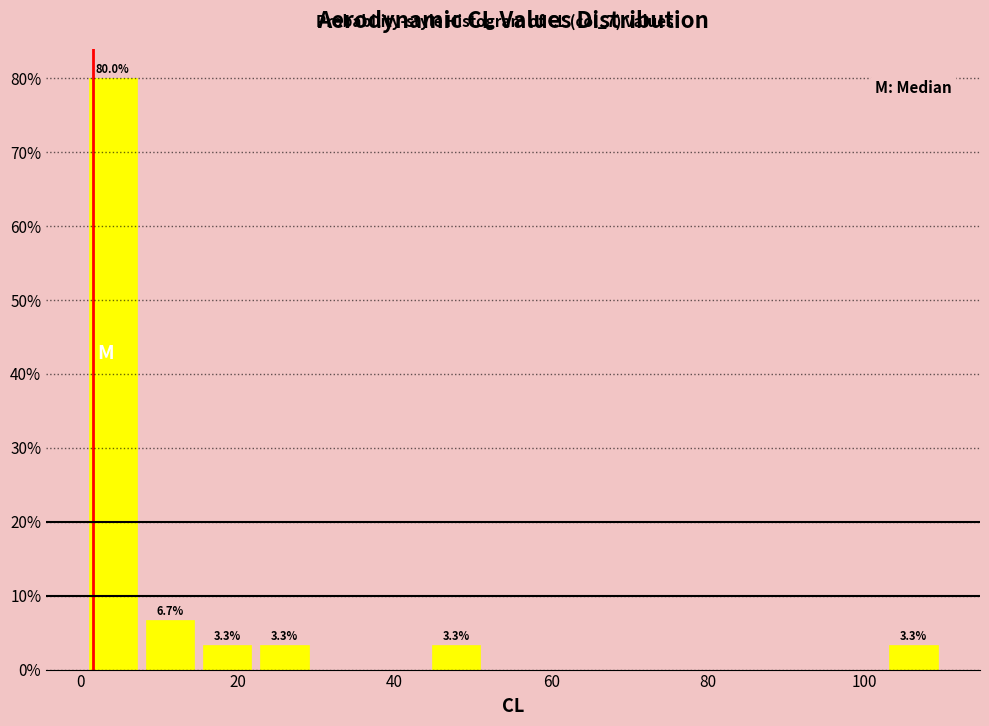

Around what value on the x-axis is the tallest bar? Give the approximate position of its centre, as read against the axis.

4